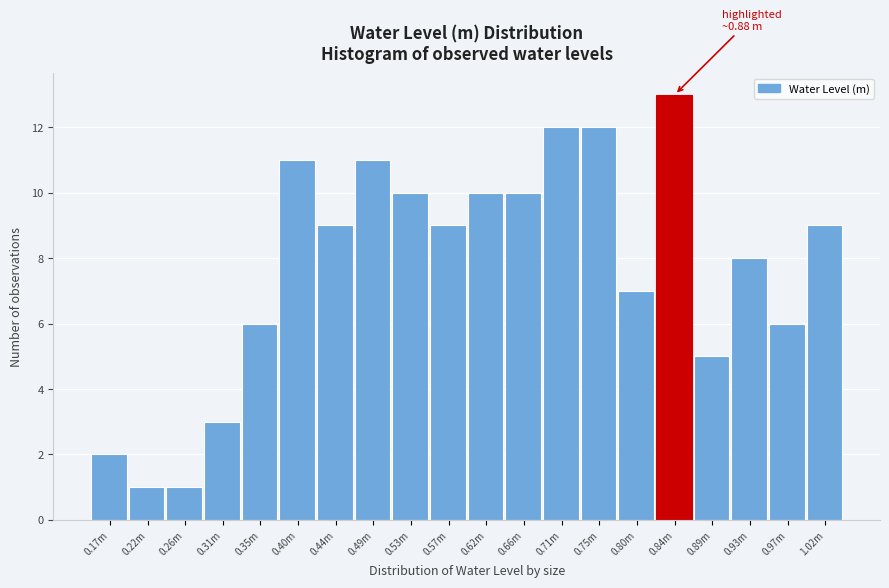

Reading left to right, what are all the values shown in this chart?

0.17m=2	0.22m=1	0.26m=1	0.31m=3	0.35m=6	0.40m=11	0.44m=9	0.49m=11	0.53m=10	0.57m=9	0.62m=10	0.66m=10	0.71m=12	0.75m=12	0.80m=7	0.84m=13	0.89m=5	0.93m=8	0.97m=6	1.02m=9